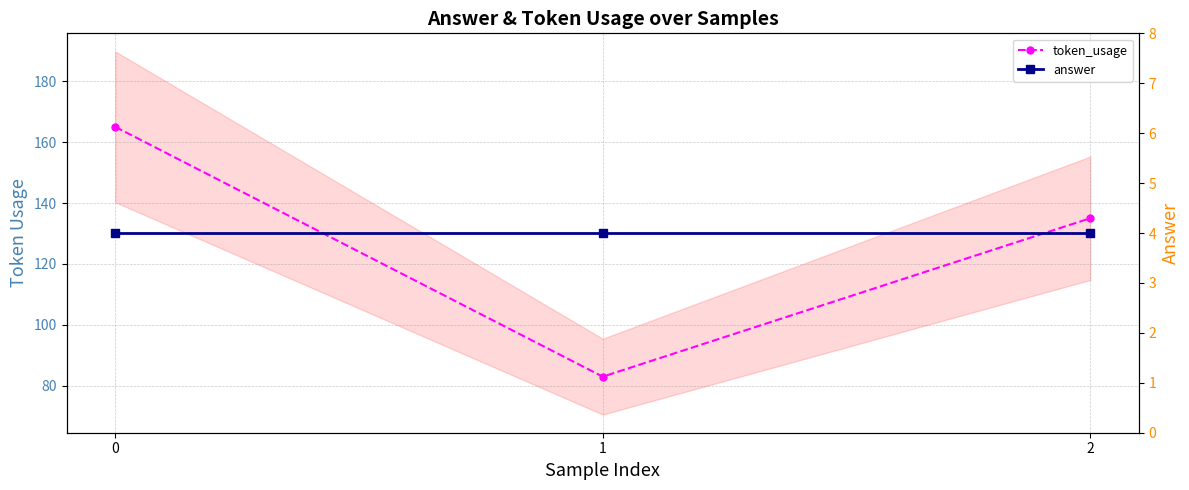

What is the value of the token_usage point at the 1st from the left?

165